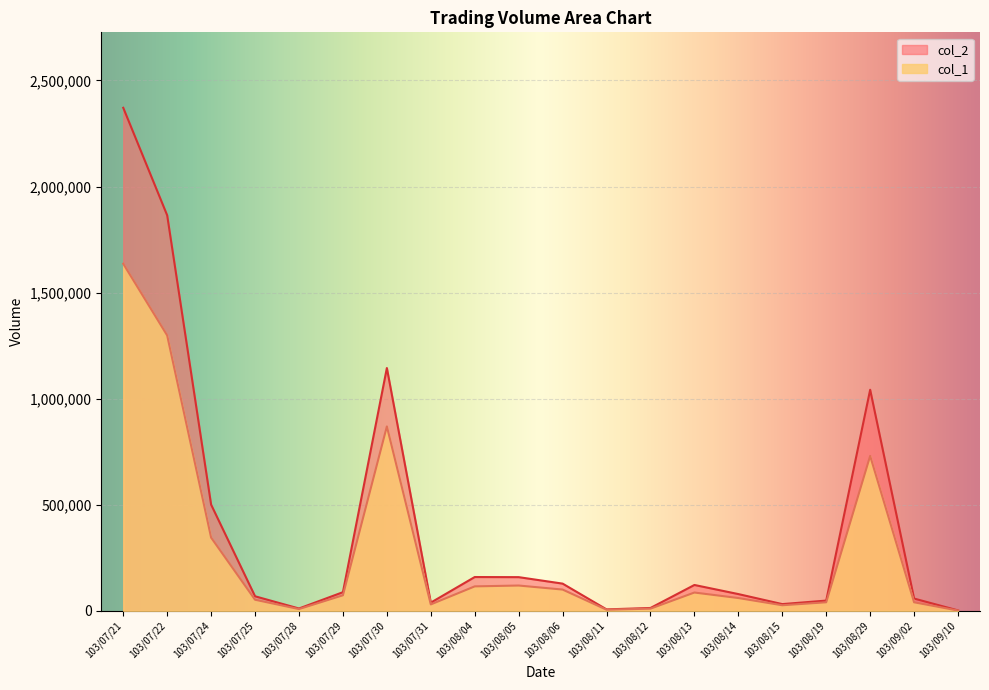

Count the number of data series in this chart.

2